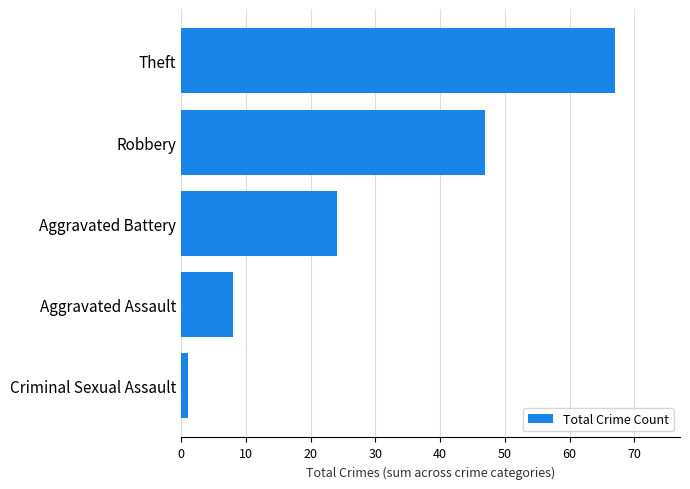

What is the change in value from Aggravated Assault to Aggravated Battery?

+16